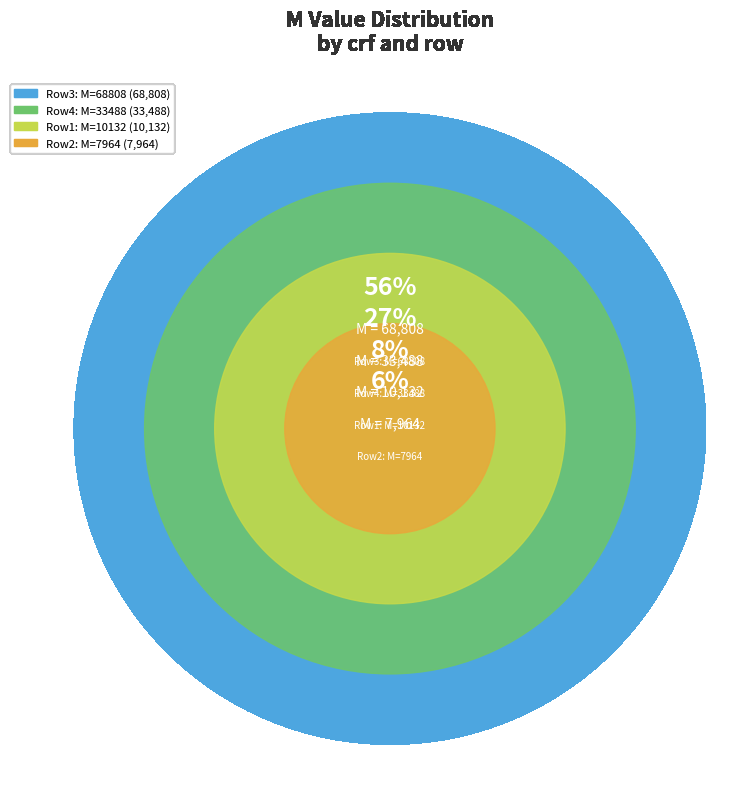

Combined, do 1 and 0 account for over 50%?

No